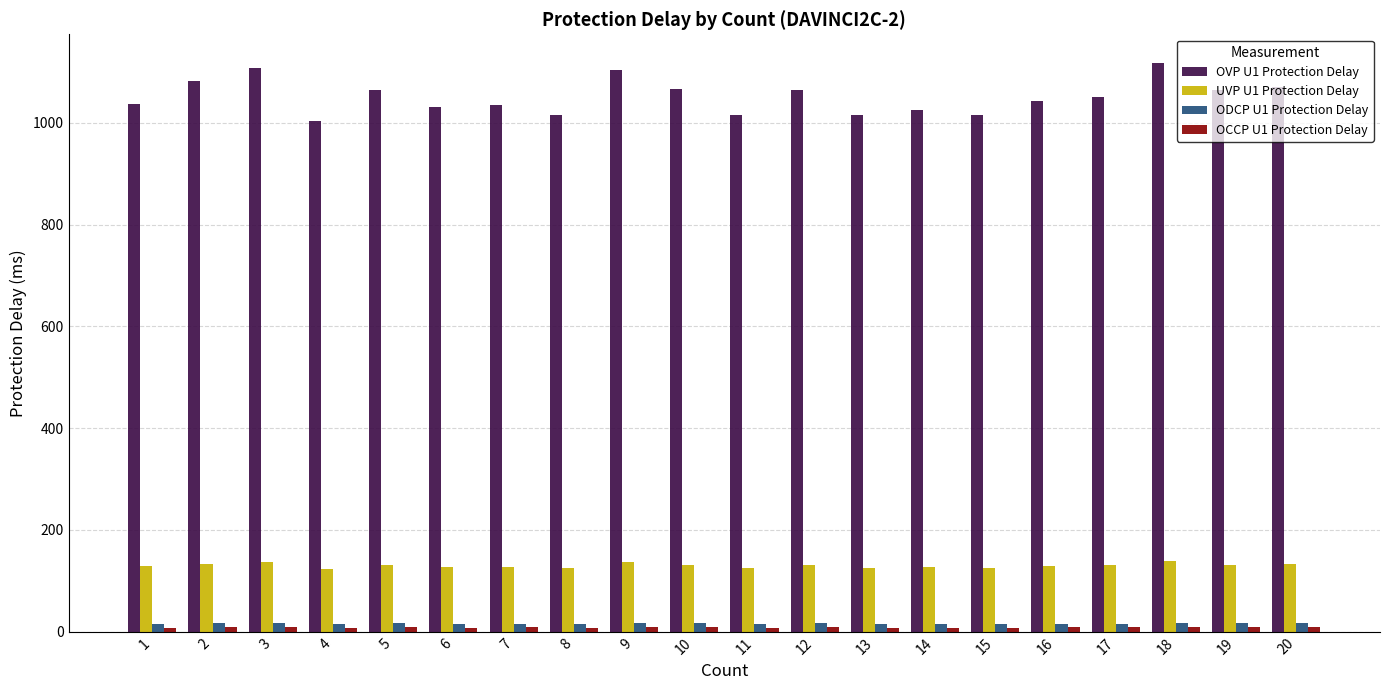

The OVP U1 Protection Delay series shows 1505.1 at 5. True or false?

False